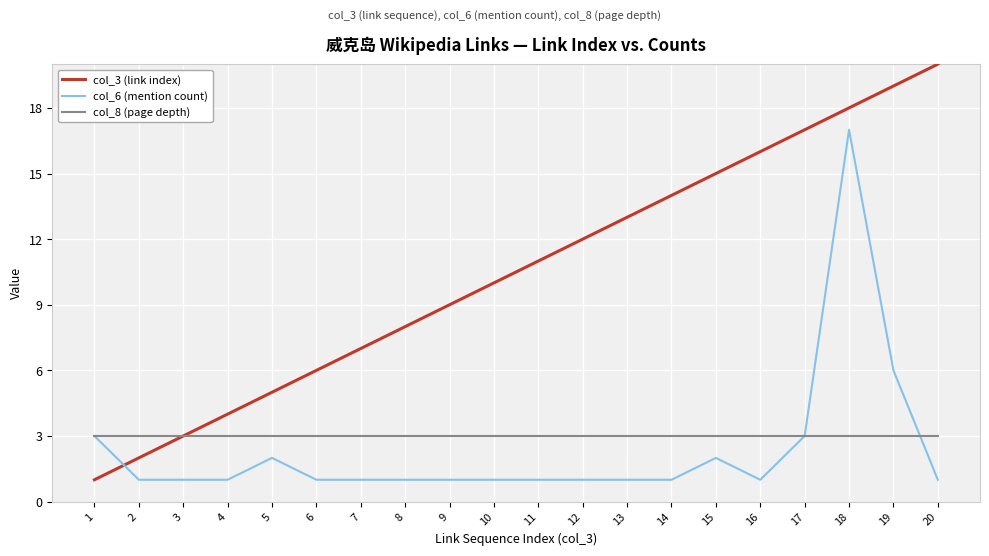

Rank the series by their maximum value, from highest to lowest.

col_3 (link index), col_6 (mention count), col_8 (page depth)